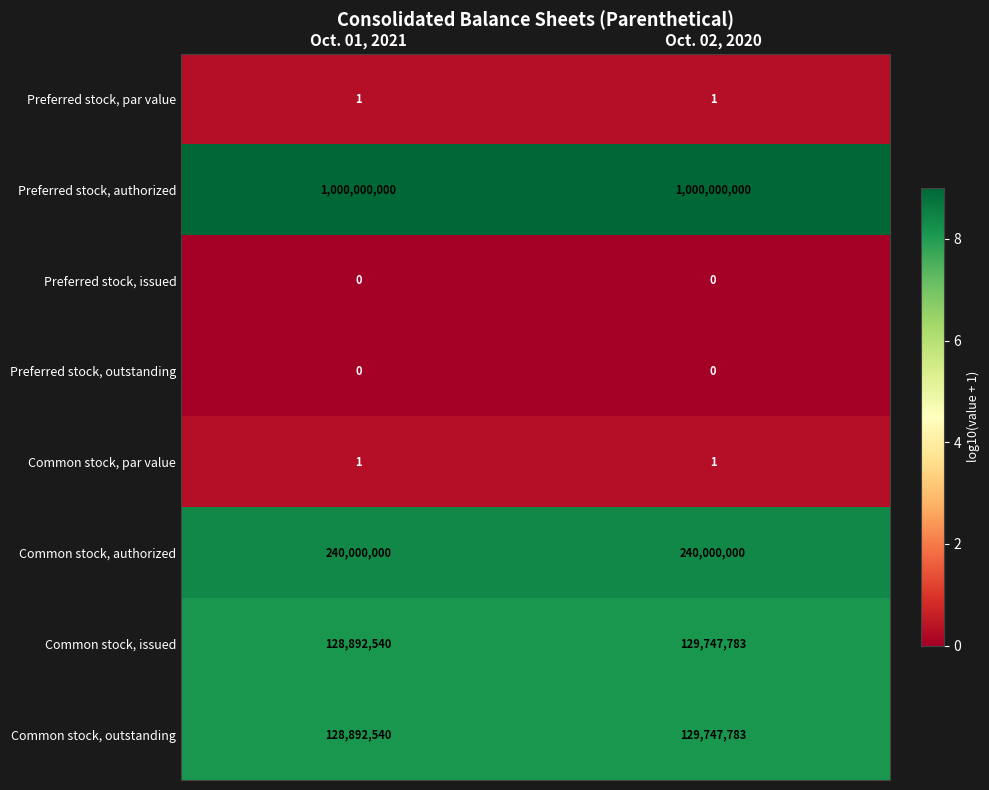

At which category is the sum across all series the highest?

Oct. 02, 2020